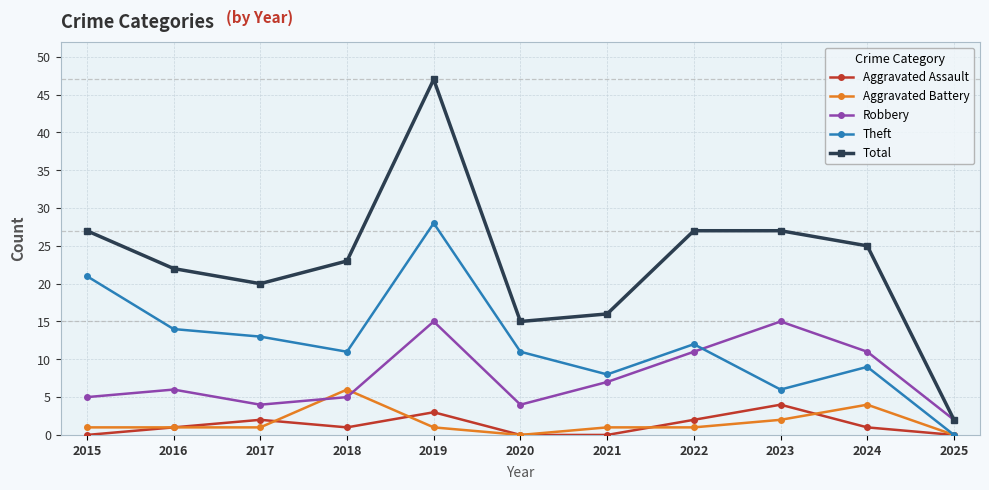

True or false: Robbery has a value of 4 at 2020.

True